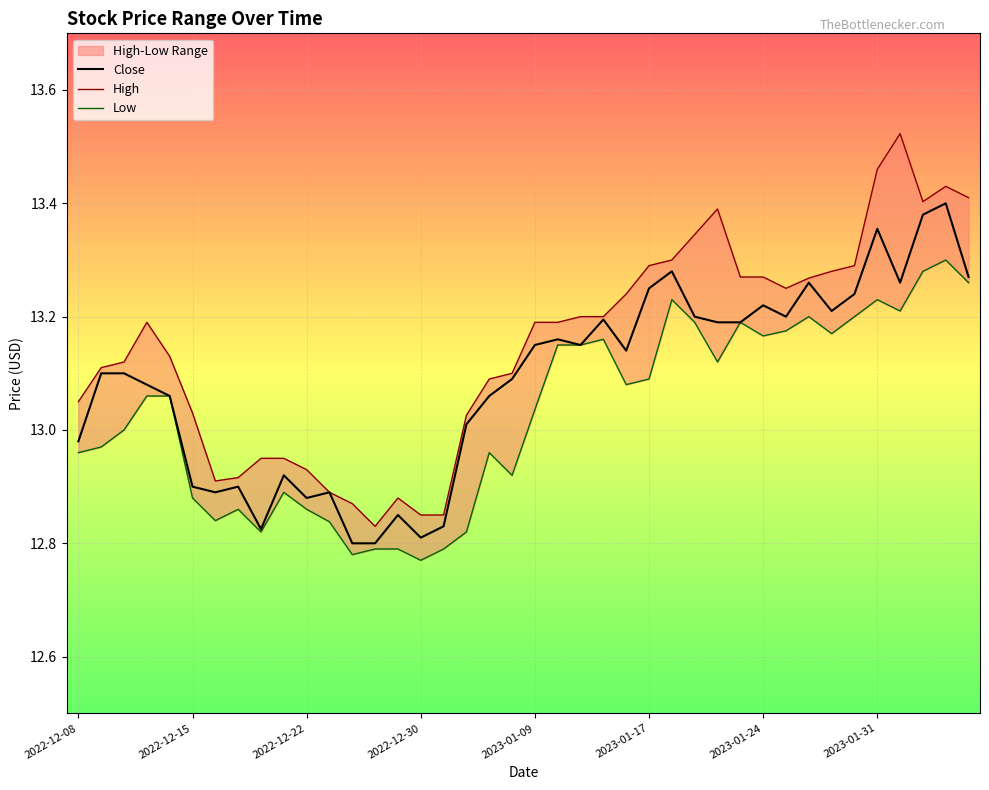

Which series changed the most between 27 and 28?

Low